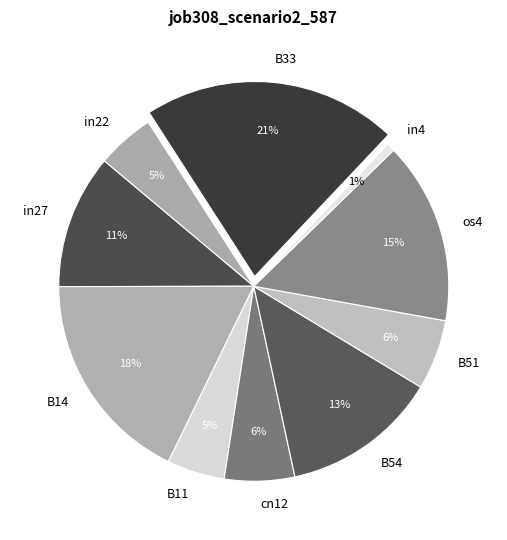

How many slices are in this pie chart?

10